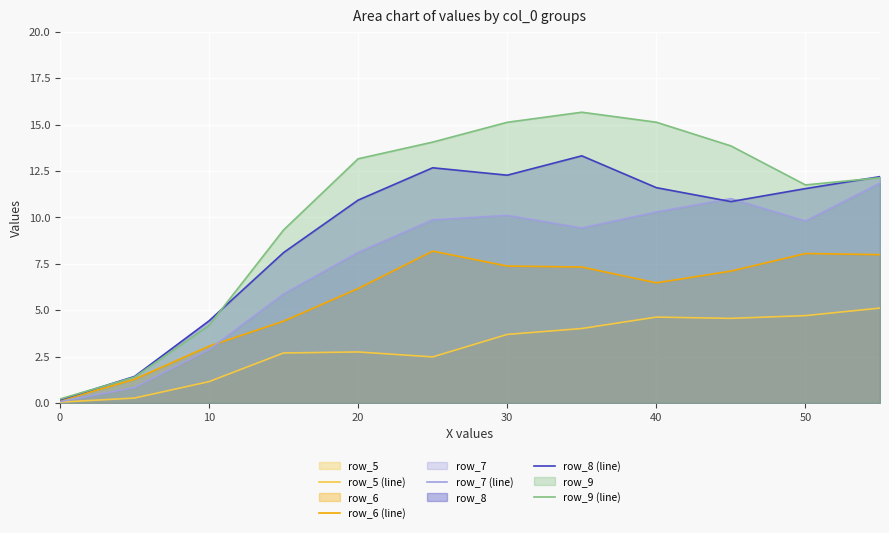

Which series has the largest total across all categories?

row_9 (line)